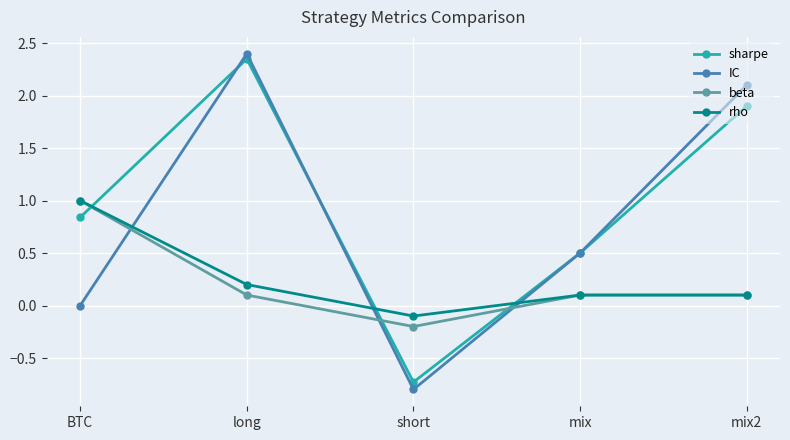

In beta, how many points are lower than both neighbors (excluding endpoints)?

1